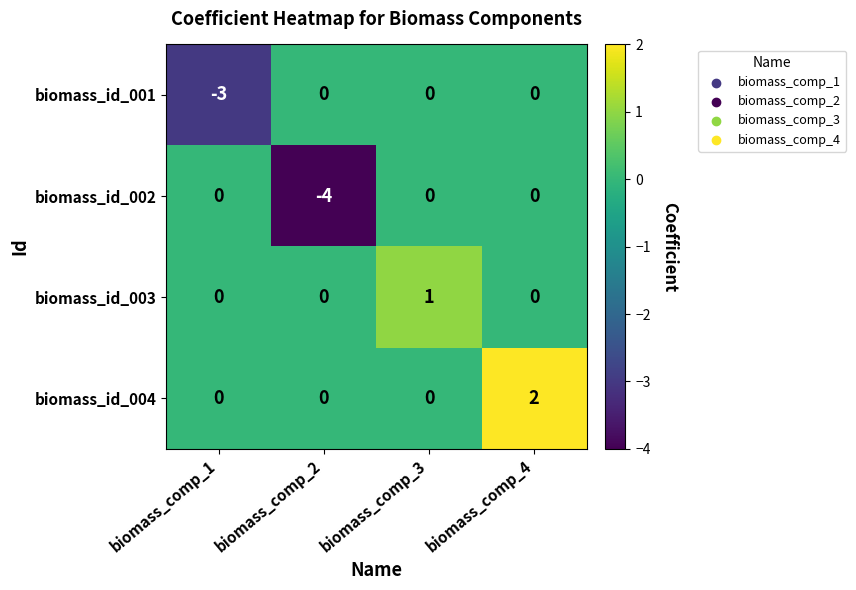

What is the sum of all biomass_id_001 values?

-3